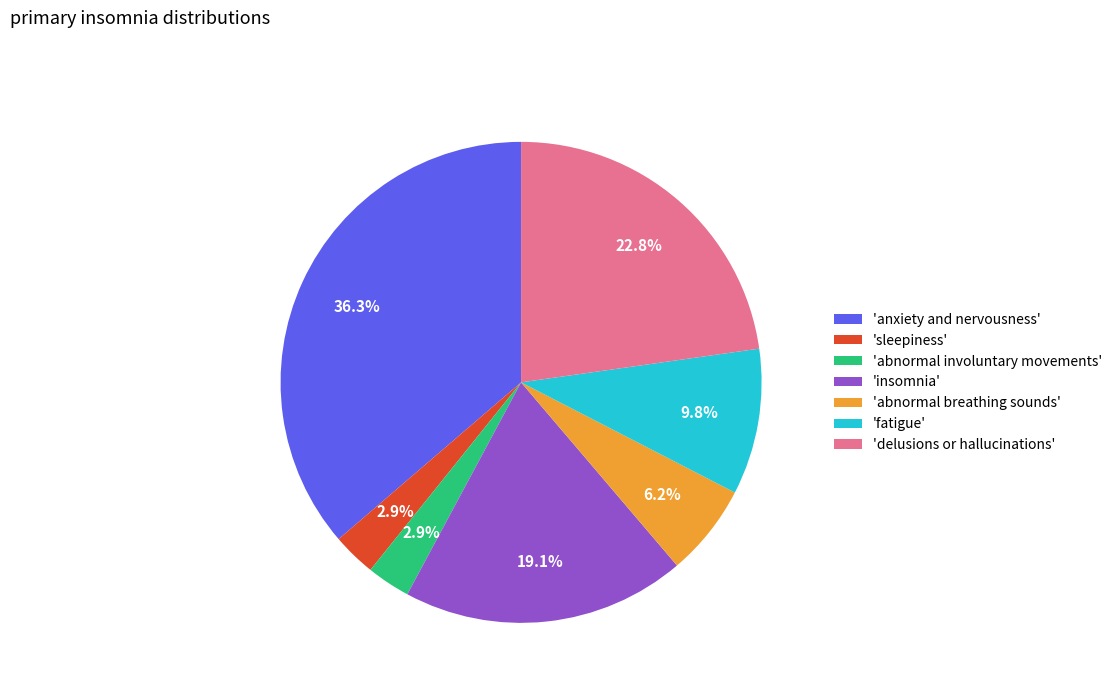

What percentage is NOT represented by 'fatigue'?

90.2%